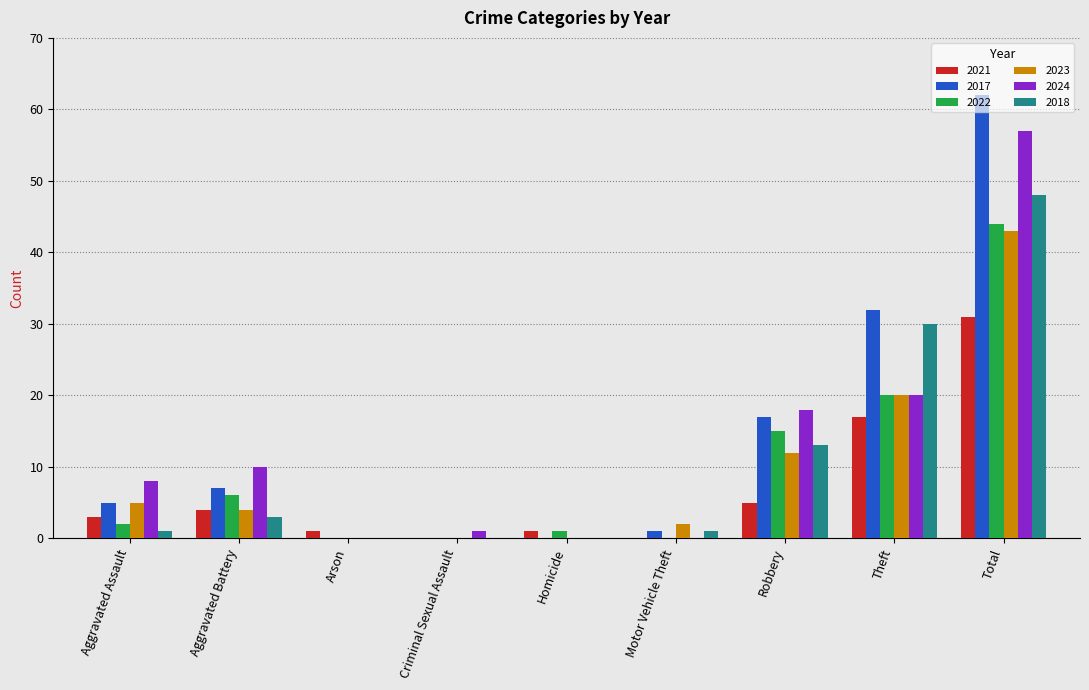

How many data points does each series have?

9